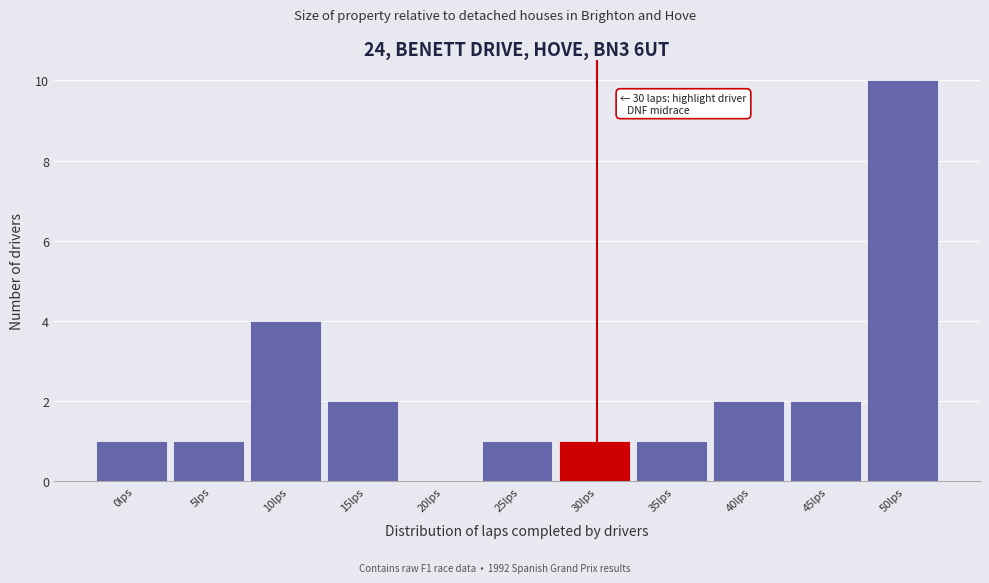

Reading right to left, list all the values displayed in this chart.

50lps=10	45lps=2	40lps=2	35lps=1	30lps=1	25lps=1	20lps=0	15lps=2	10lps=4	5lps=1	0lps=1